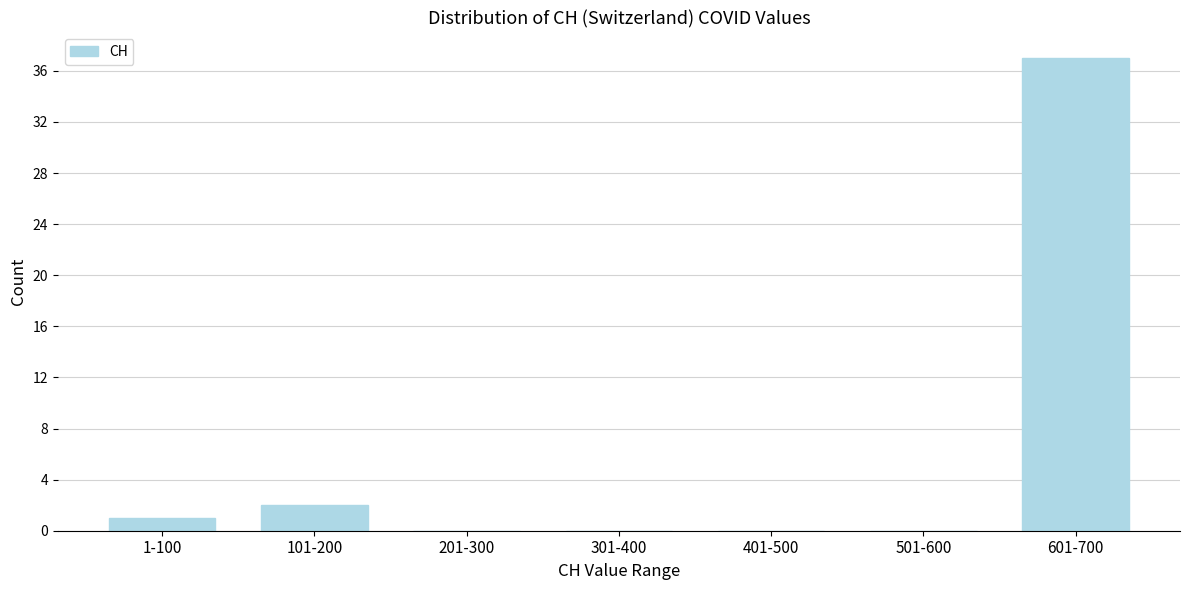

Reading right to left, transcribe all the data shown in this chart.

601-700=37	501-600=0	401-500=0	301-400=0	201-300=0	101-200=2	1-100=1